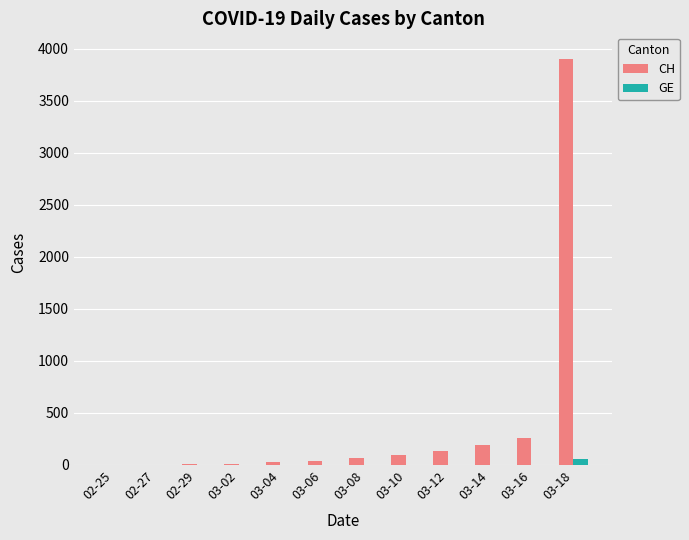

Are the bars horizontal?

No